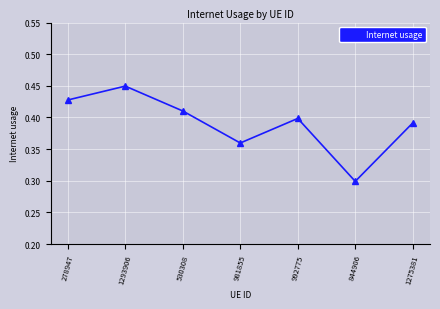

Rank the categories by value from highest to lowest.

1293906, 278947, 530308, 992775, 1275381, 981855, 844906